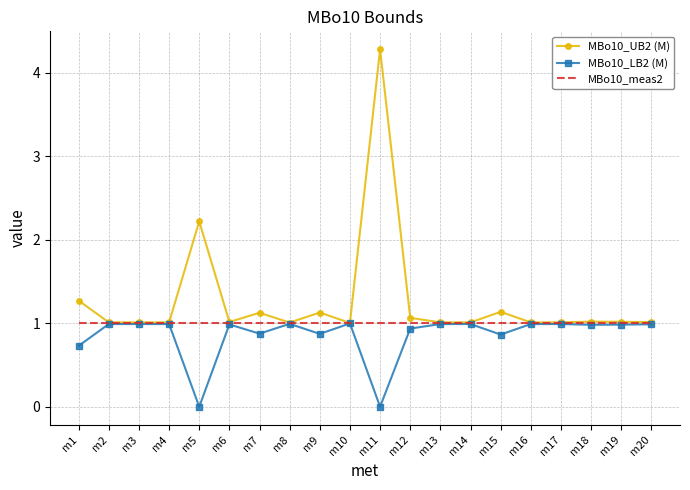

Which series has the largest total across all categories?

MBo10_UB2 (M)